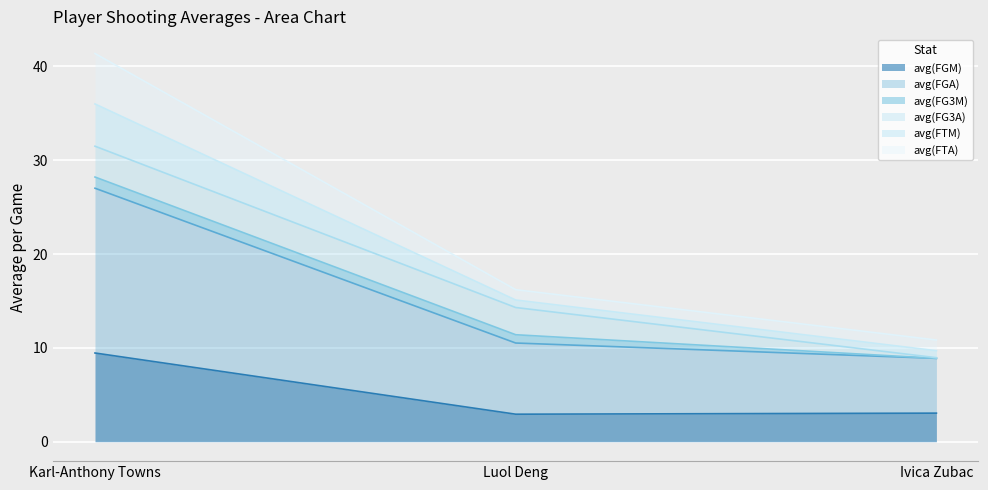

True or false: avg(FGM) has a value of 9.5 at Karl-Anthony Towns.

True